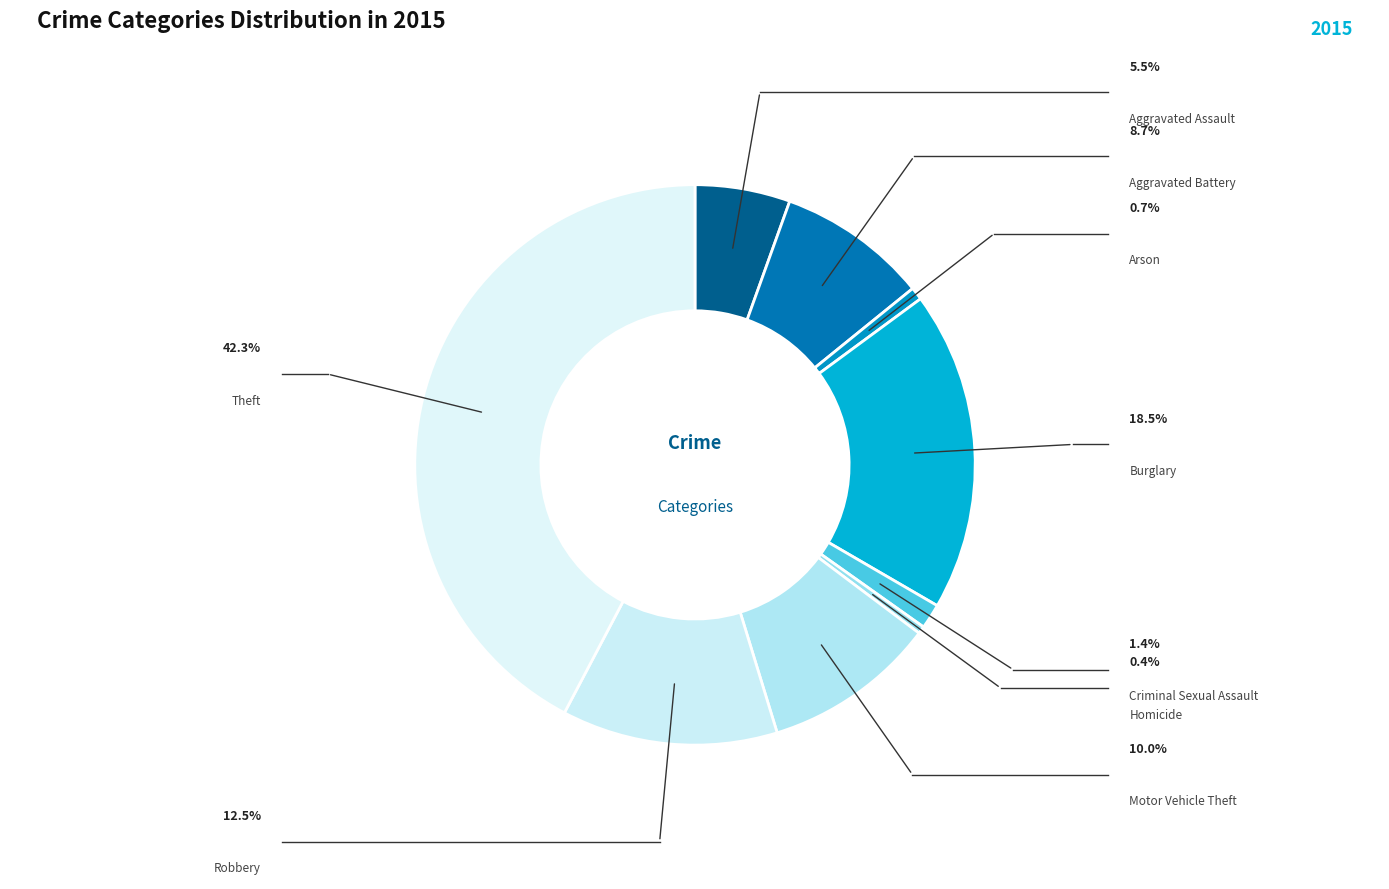

Which slice is the largest?

Theft